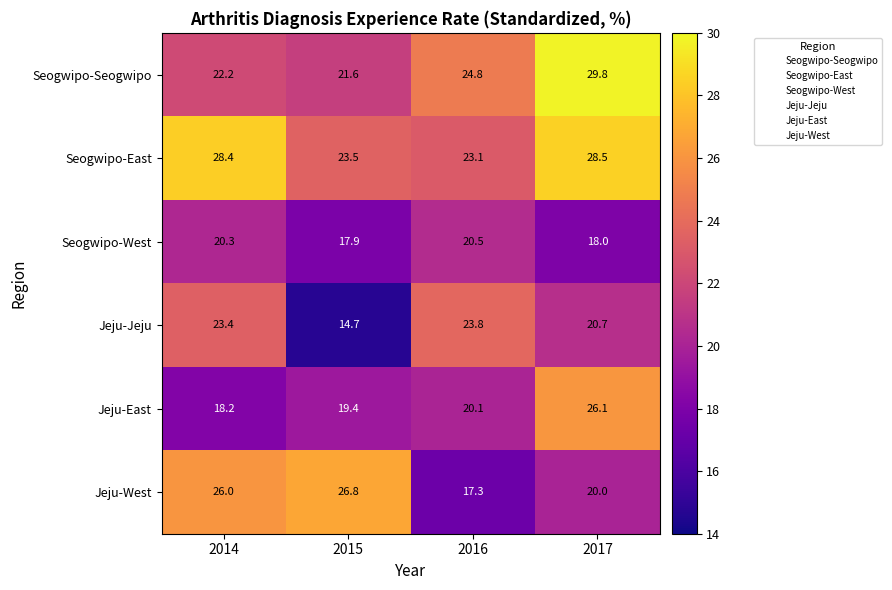

Is the value of Jeju-West at 2015 greater than the value of Seogwipo-East at 2014?

No